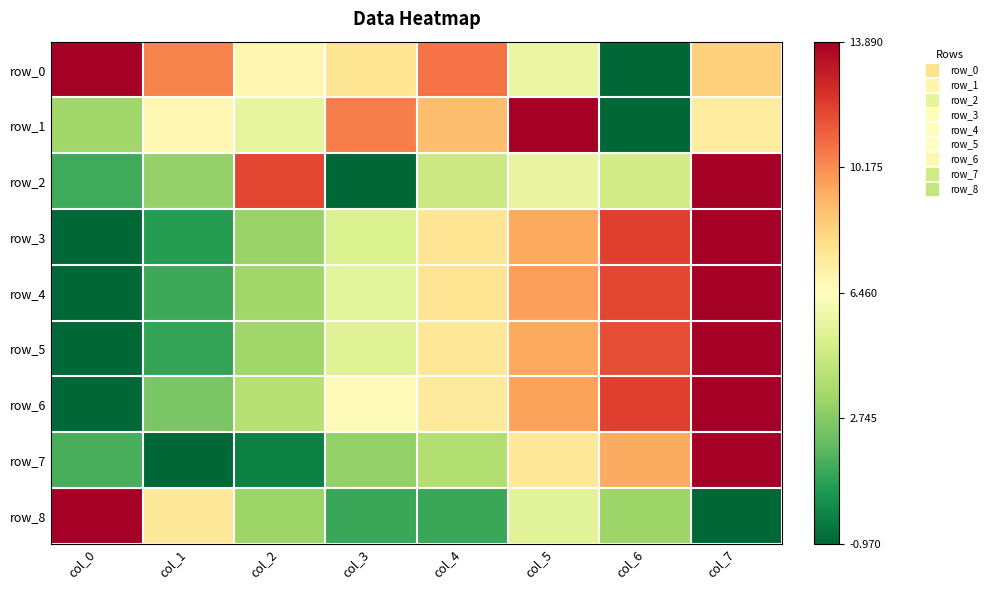

True or false: row_3 has a value of 0.3 at col_2.

True